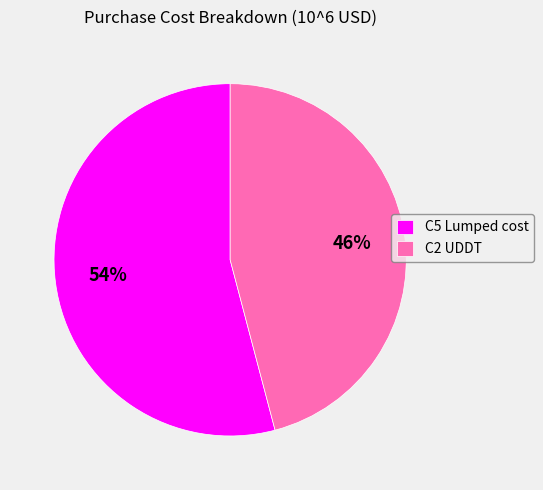

Which category accounts for the majority?

C5 Lumped cost